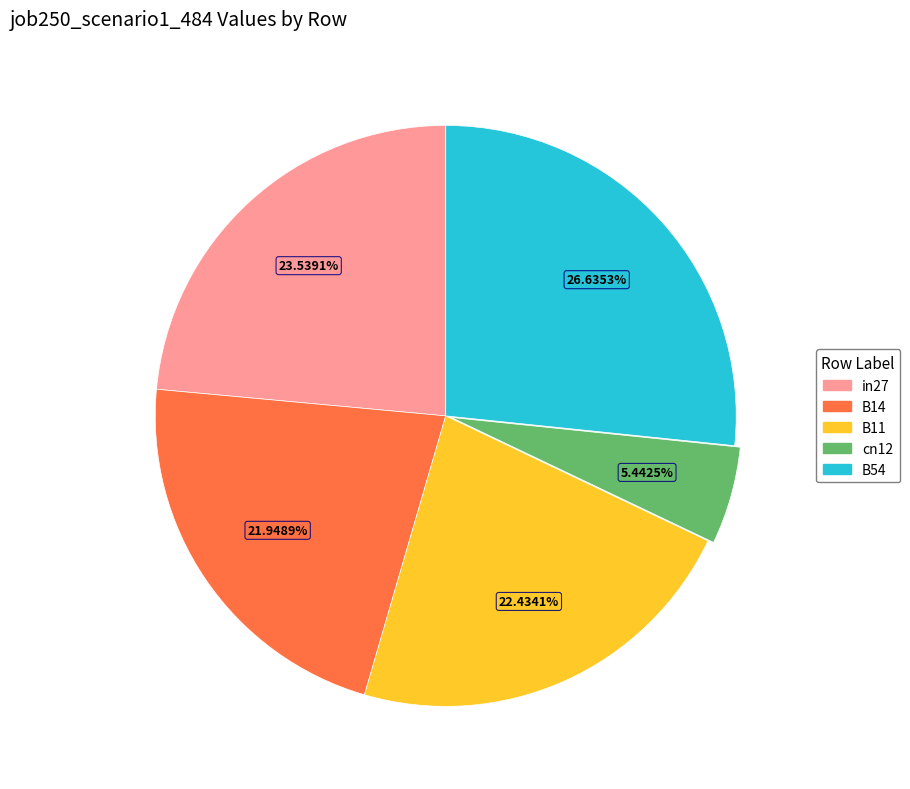

To the nearest percent, what portion does B14 represent?

22%